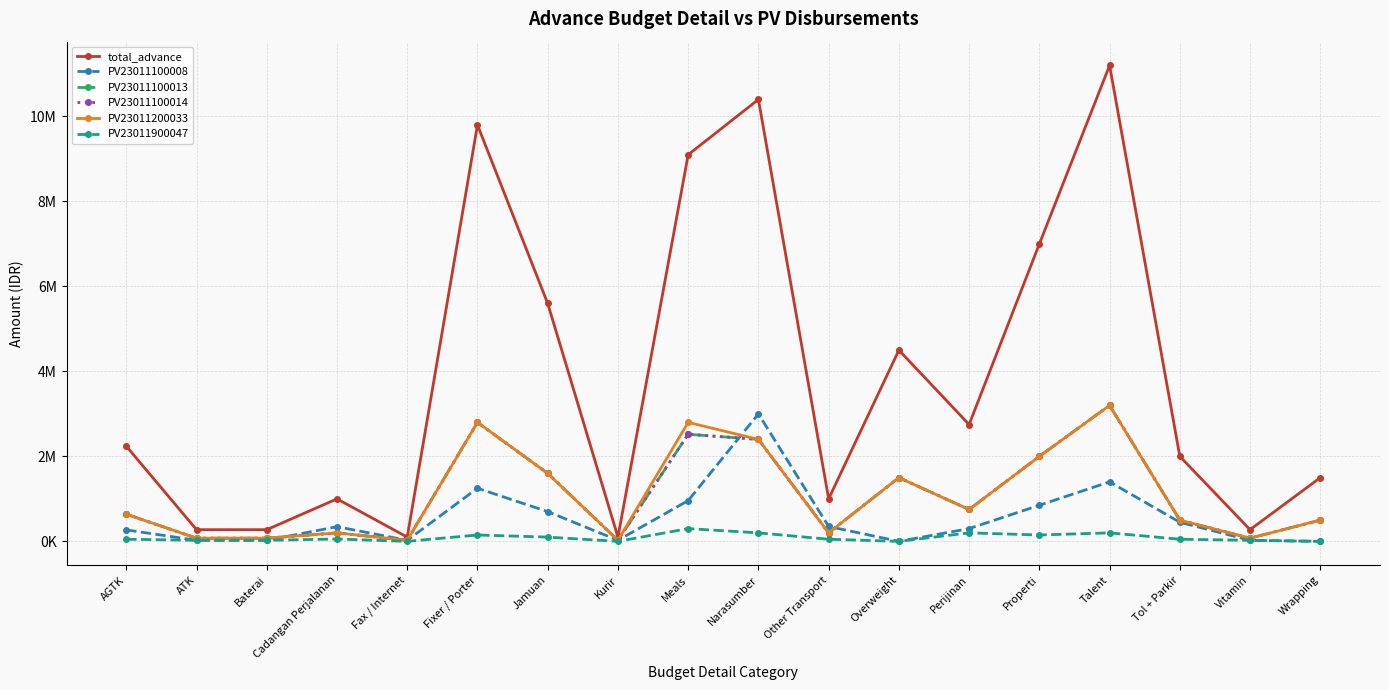

The PV23011200033 series shows 2400000 at Narasumber. True or false?

True